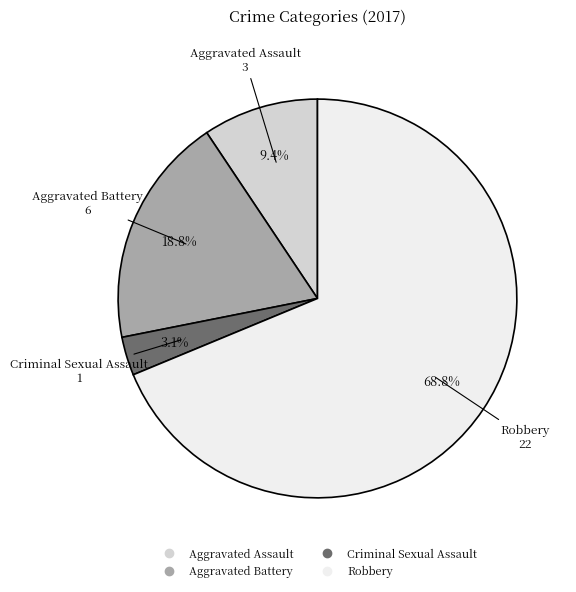

To the nearest percent, what is the difference between the Aggravated Assault and Aggravated Battery slice percentages?

9%